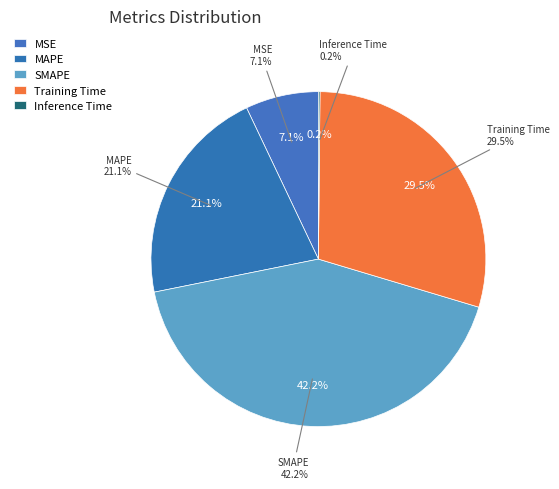

Does SMAPE represent more than half of the total?

No